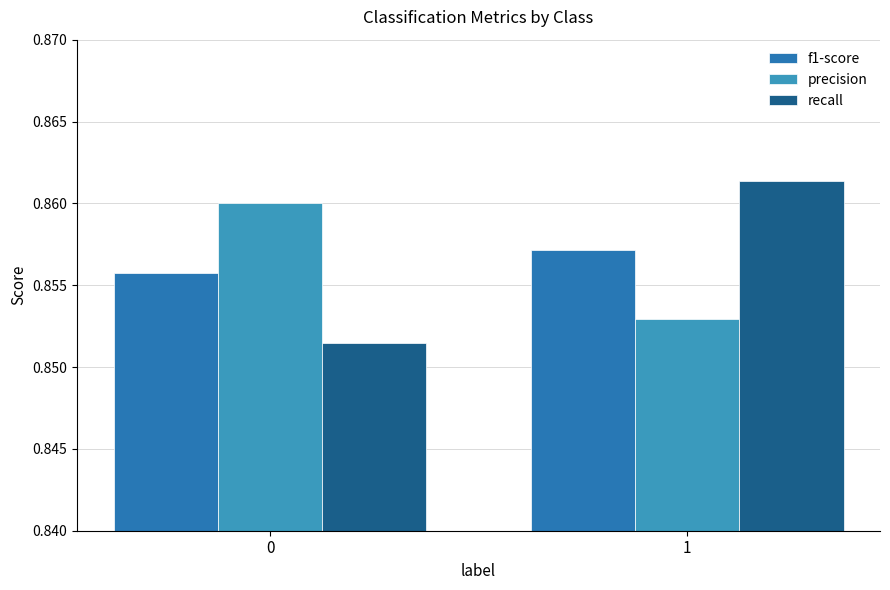

How many bars are there in total?

6